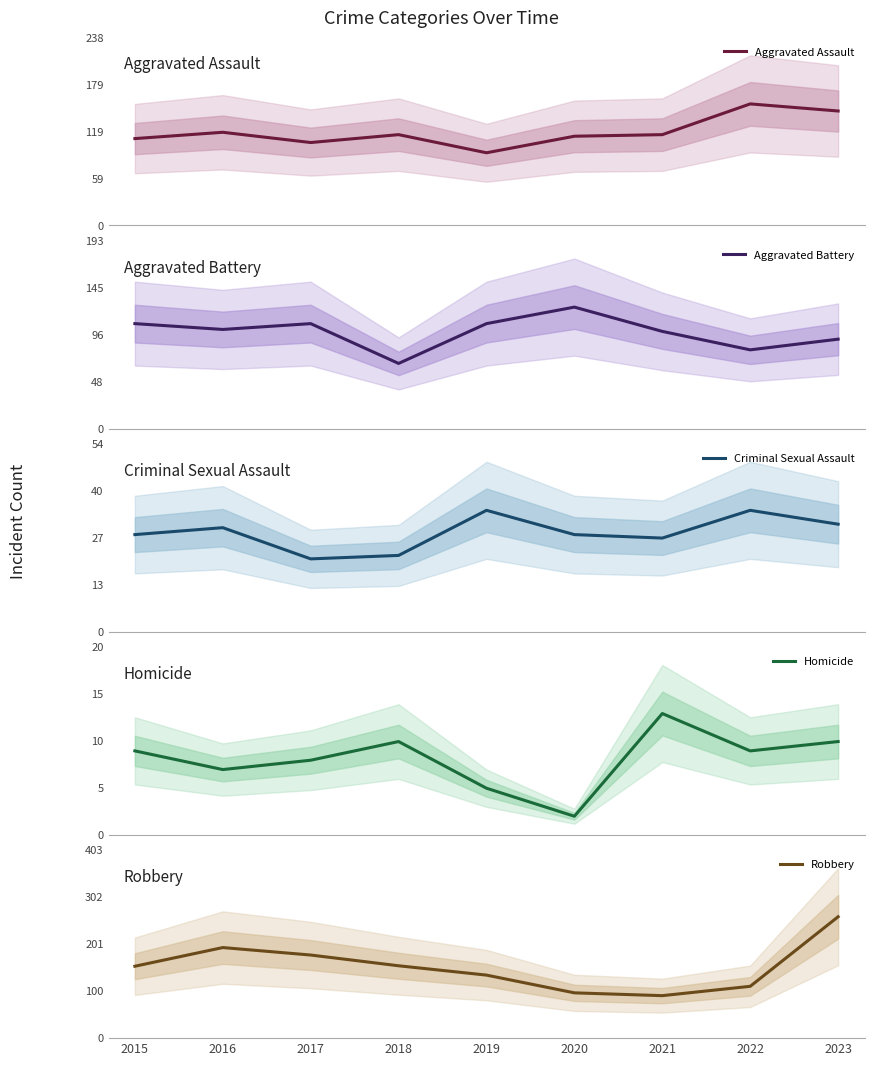

Reading left to right, extract all data points from this chart.

Aggravated Assault: 110	118	105	115	92	113	115	154	145
Aggravated Battery: 108	102	108	67	108	125	100	81	92
Criminal Sexual Assault: 28	30	21	22	35	28	27	35	31
Homicide: 9	7	8	10	5	2	13	9	10
Robbery: 154	194	178	155	135	97	91	111	260